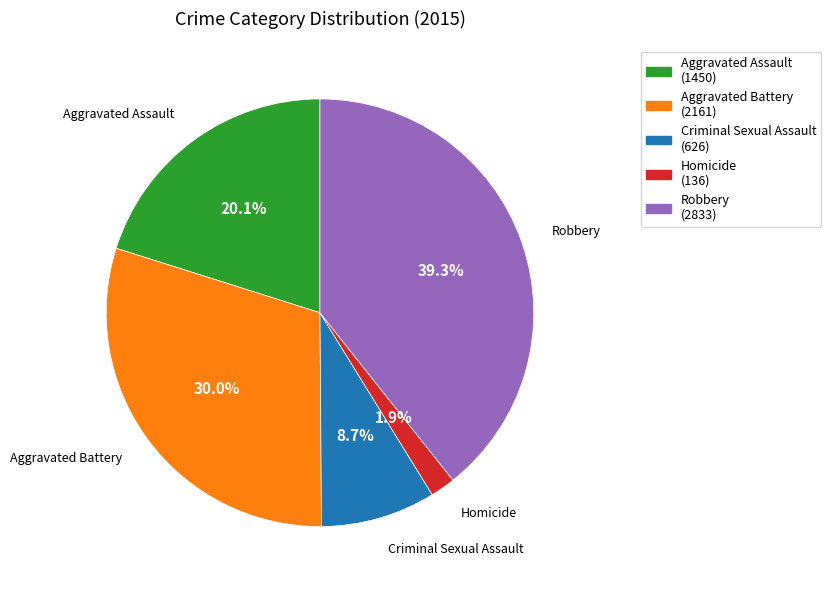

To the nearest percent, what portion does Criminal Sexual Assault represent?

9%